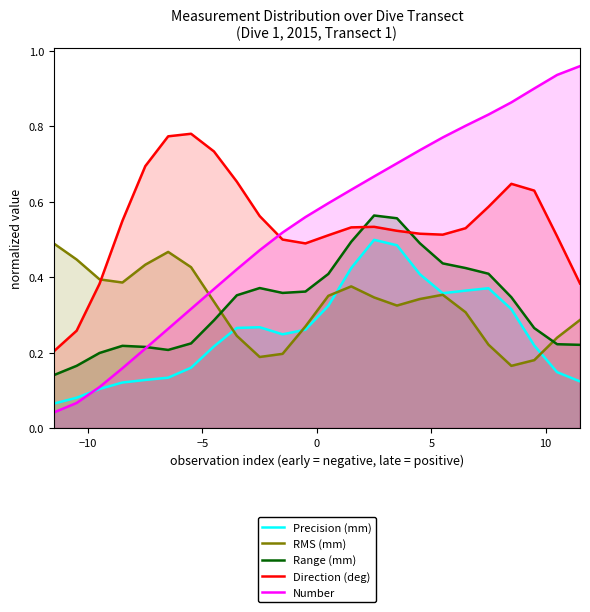

True or false: Range (mm) and RMS (mm) cross at least once.

True